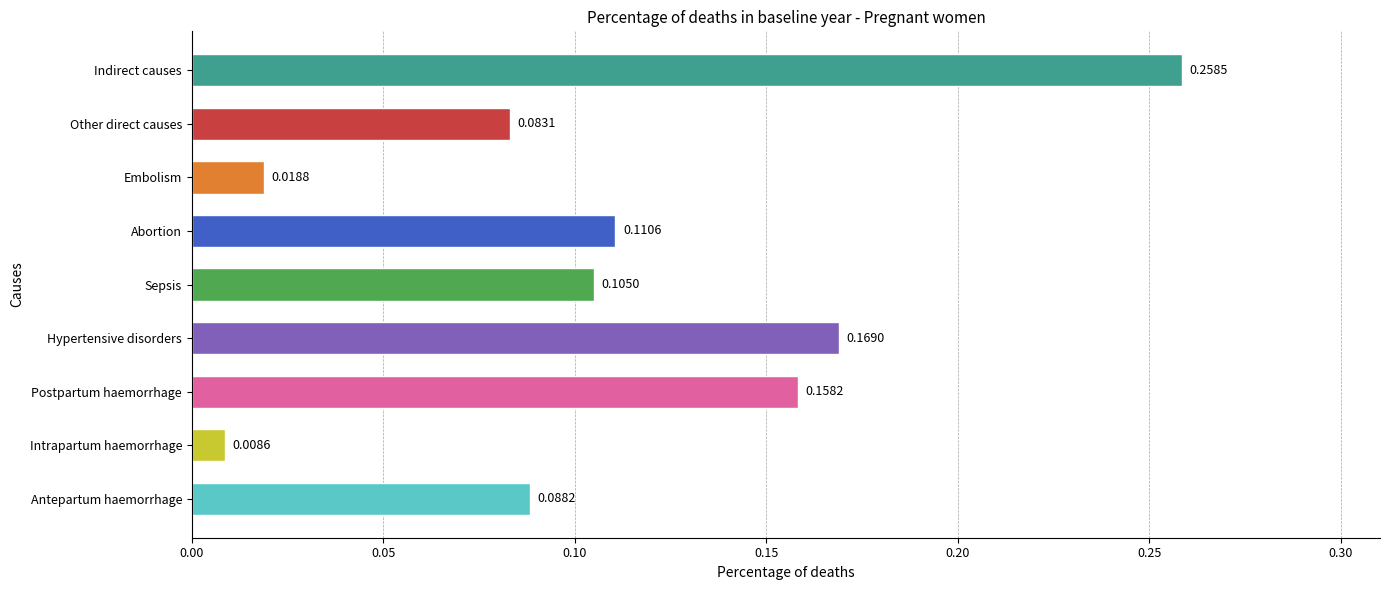

List the labels in order of value, smallest first.

Intrapartum haemorrhage, Embolism, Other direct causes, Antepartum haemorrhage, Sepsis, Abortion, Postpartum haemorrhage, Hypertensive disorders, Indirect causes